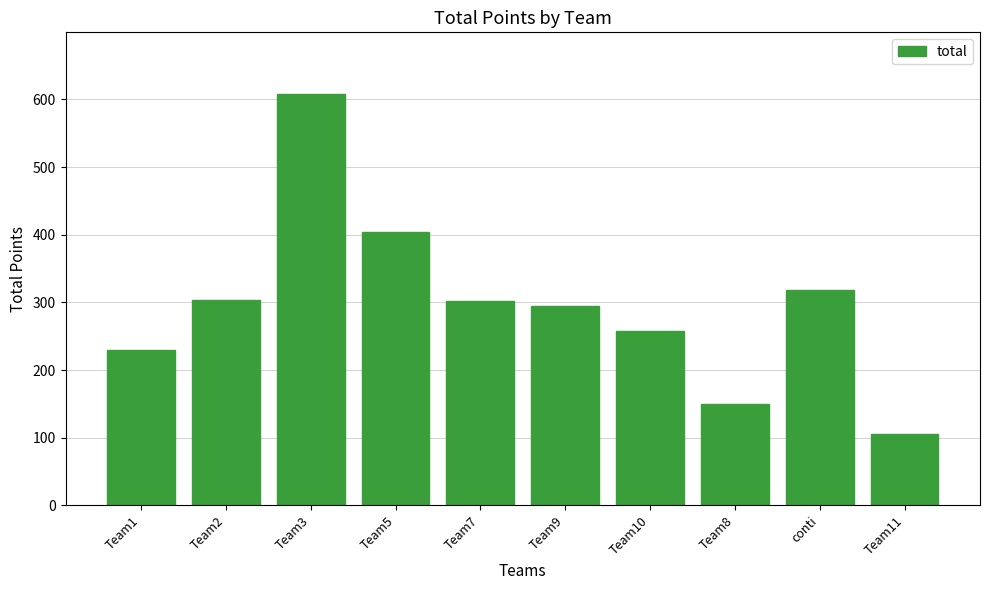

What is the difference between the second highest and minimum values?

298